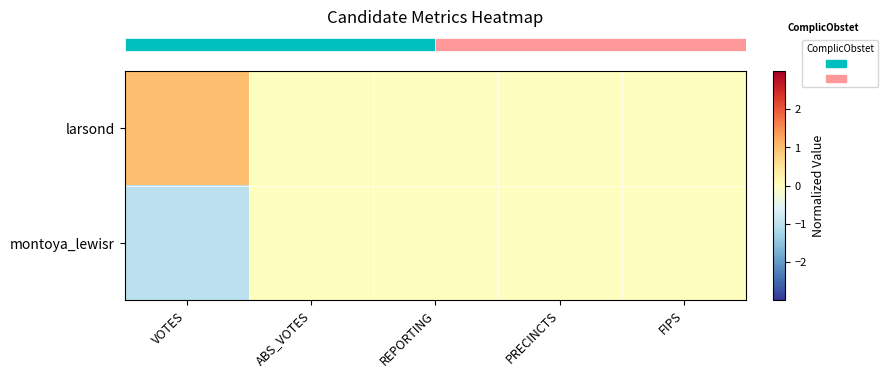

At VOTES, list the series in order from largest to smallest.

row_0, row_1